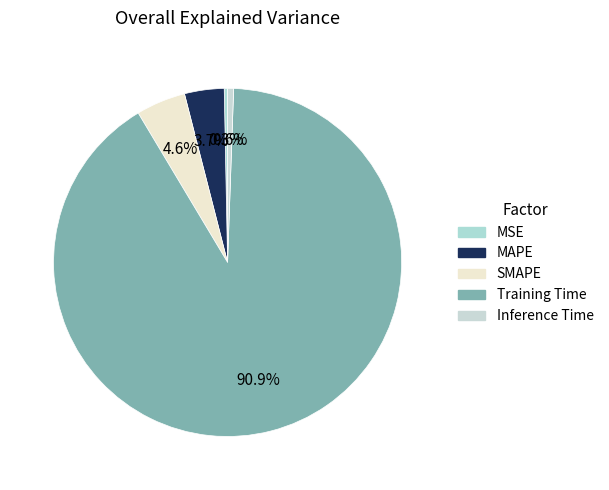

How many slices are in this pie chart?

5